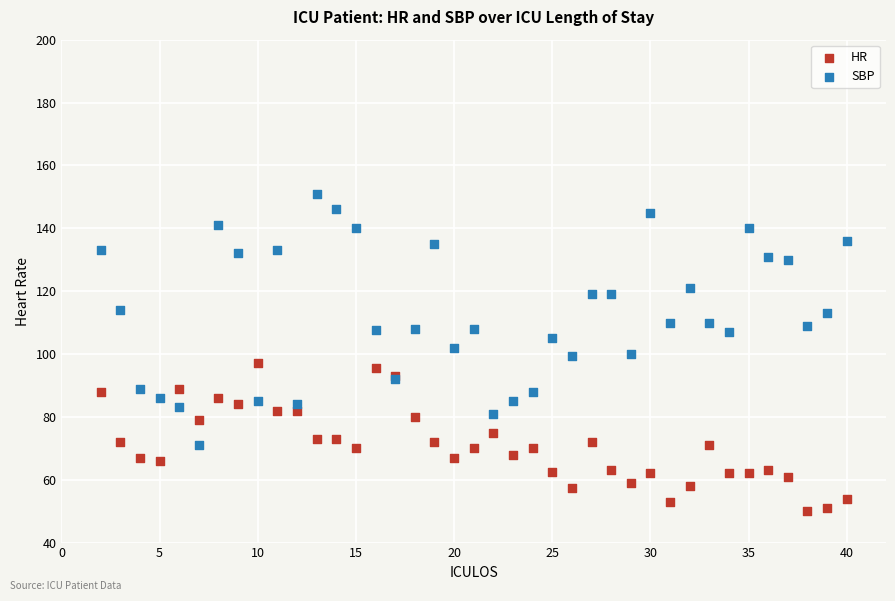

Which series reaches the maximum Y coordinate?

SBP